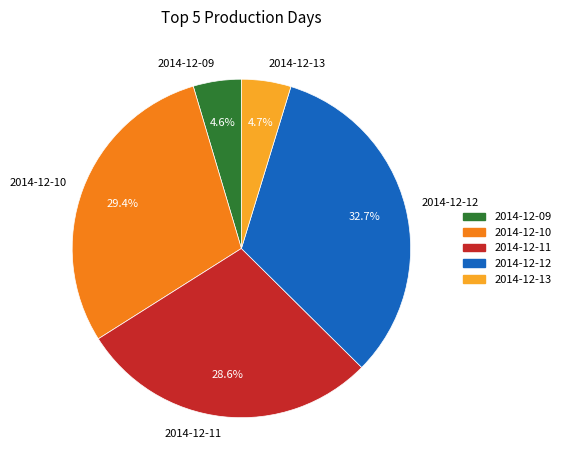

Approximately how many times larger is the value at 2014-12-13 compared to 2014-12-09?

1.0